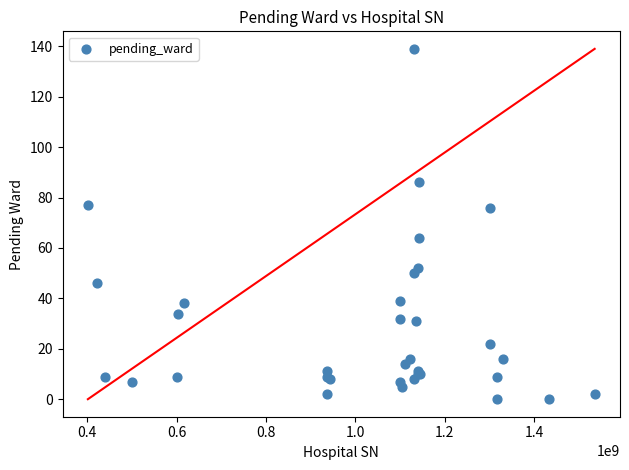

What Y value in the scatter plot is closest to 69?

64